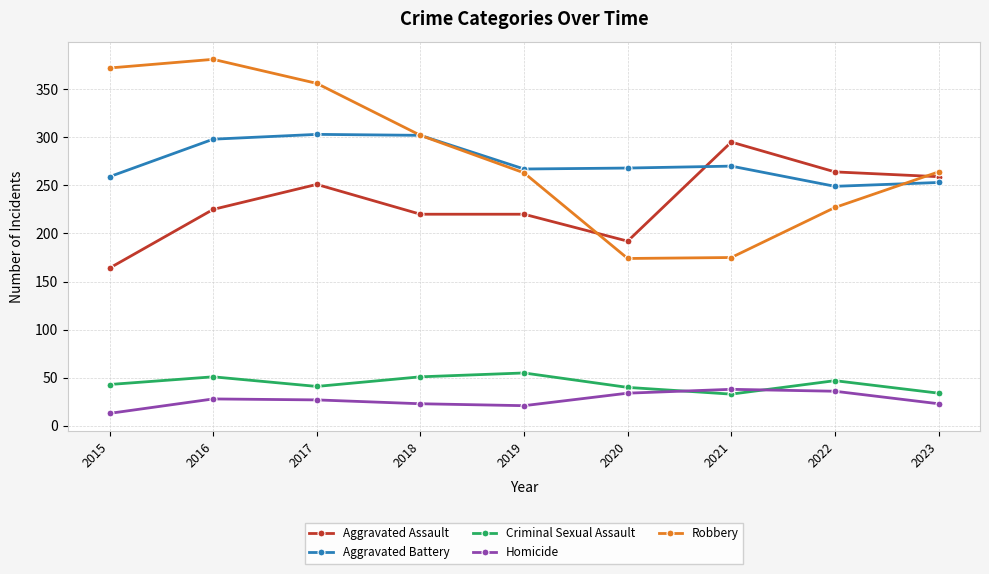

Where does the Aggravated Battery series first go above 268?

2016